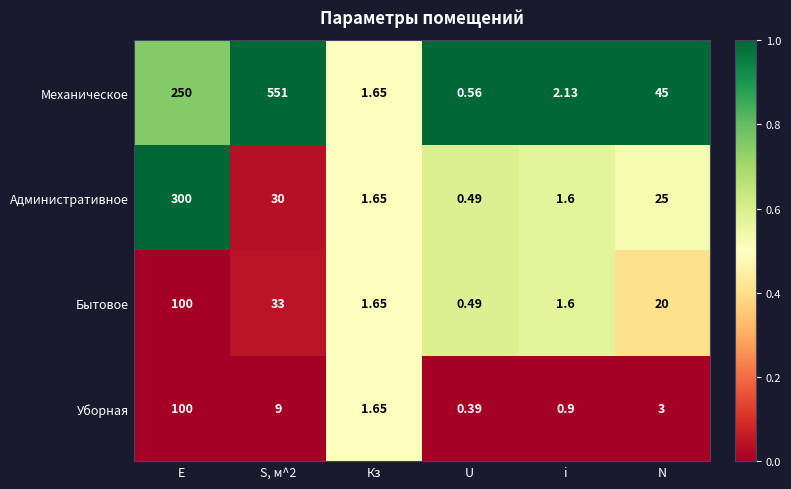

Which category has the lowest value in the Административное series?

U